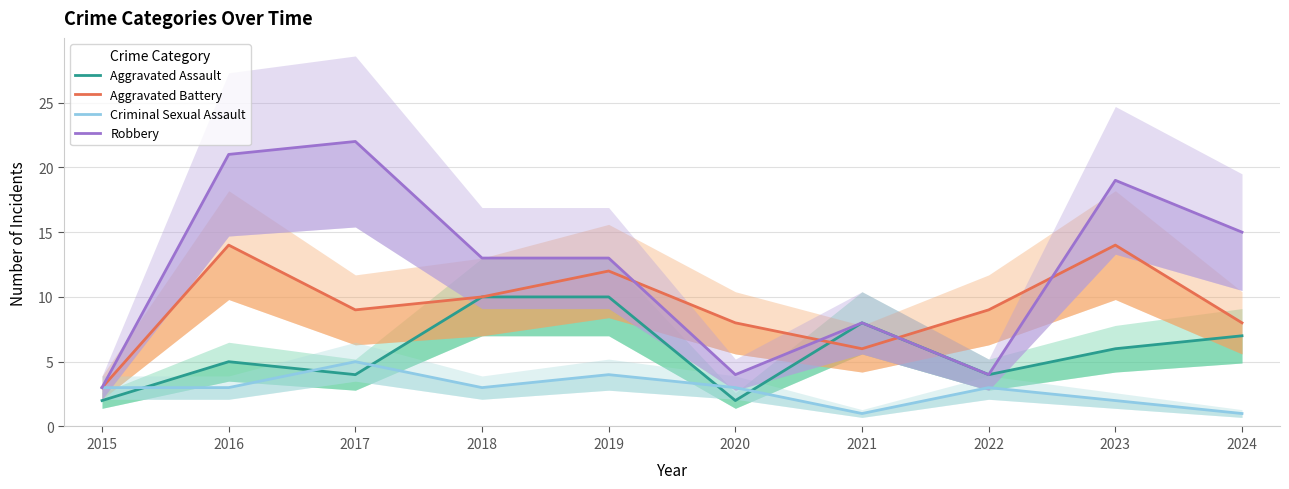

Reading right to left, list all the values displayed in this chart.

Aggravated Assault: 7	6	4	8	2	10	10	4	5	2
Aggravated Battery: 8	14	9	6	8	12	10	9	14	3
Criminal Sexual Assault: 1	2	3	1	3	4	3	5	3	3
Robbery: 15	19	4	8	4	13	13	22	21	3